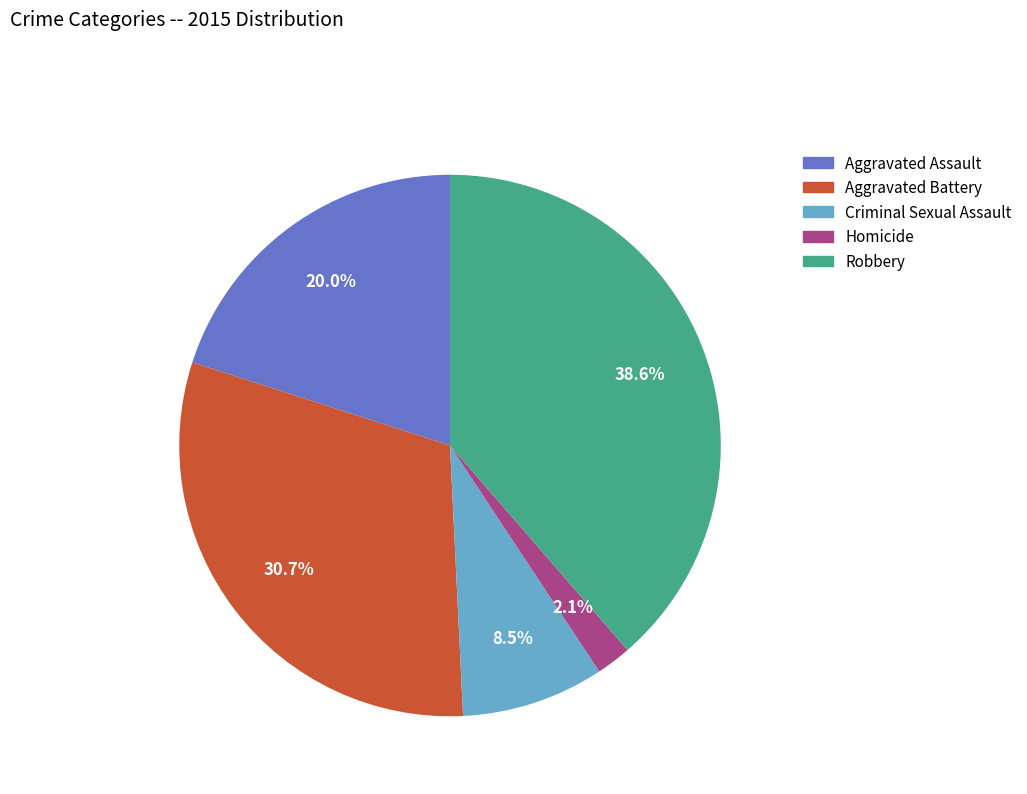

Does Homicide account for over 50% of the chart?

No